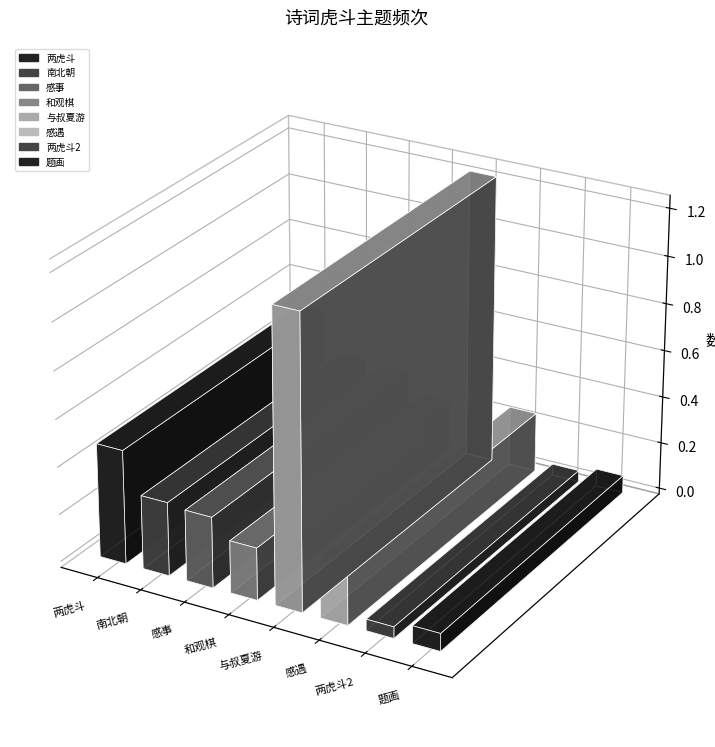

What is the maximum value shown in the chart?

1228048